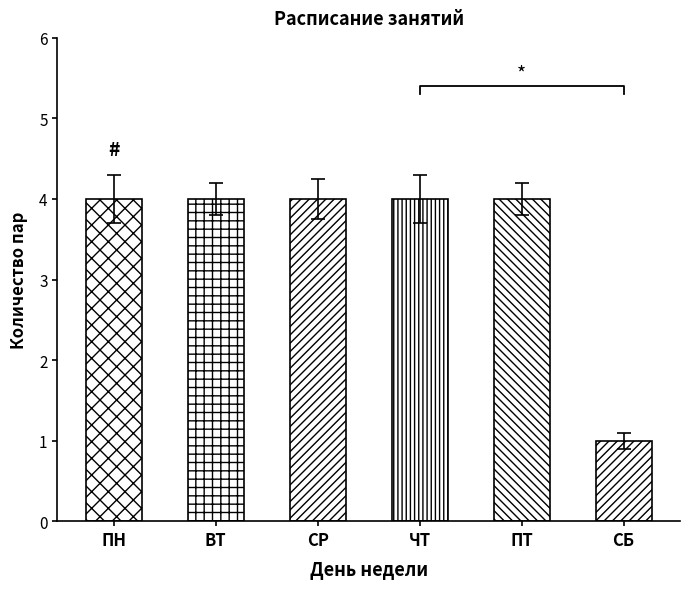

True or false: the data shows 4 at ПН.

True